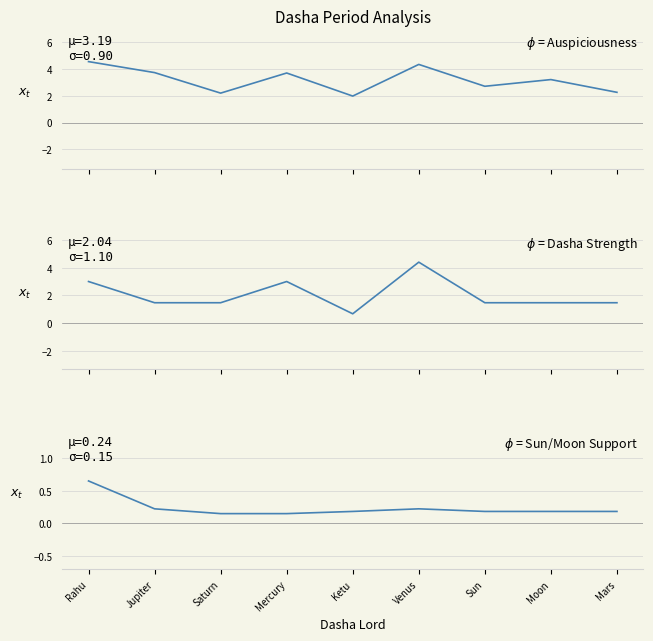

How many values in the Auspiciousness_Score series exceed 3?

5